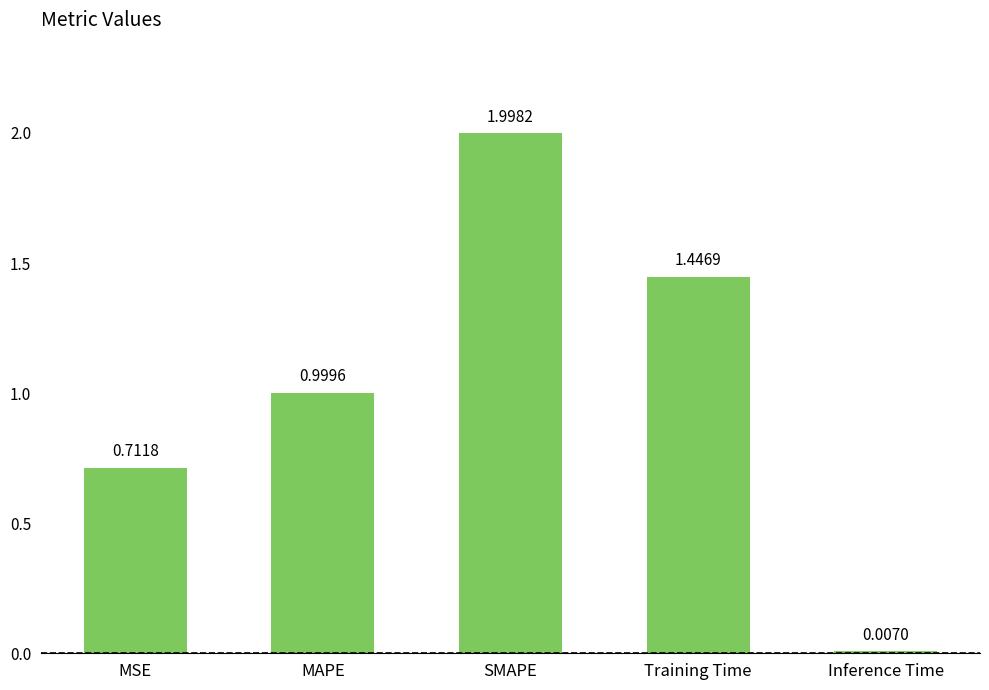

What is the maximum value shown in the chart?

2.0